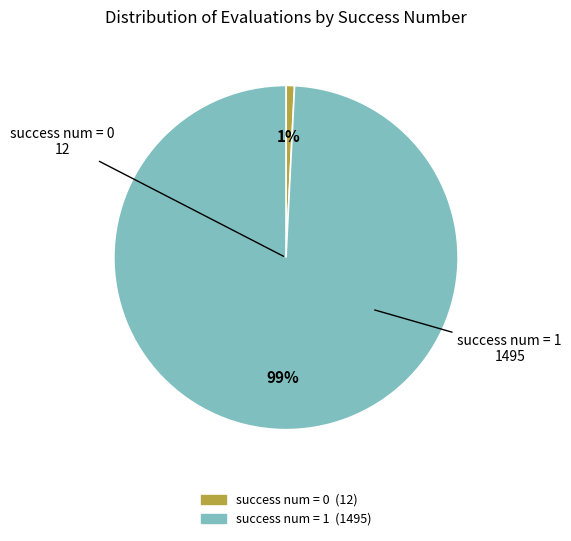

How many segments does this pie chart have?

2